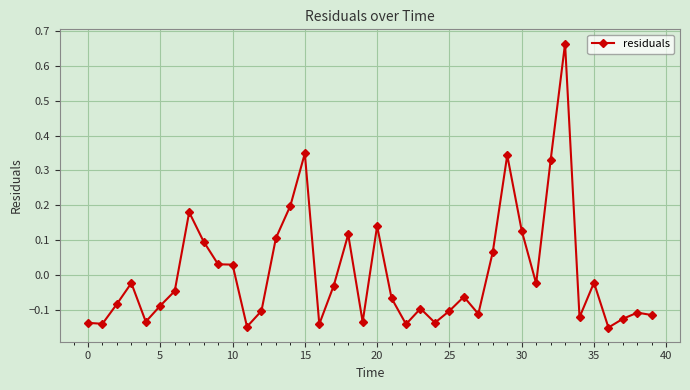

True or false: the data has more than 0 interior local peaks.

True